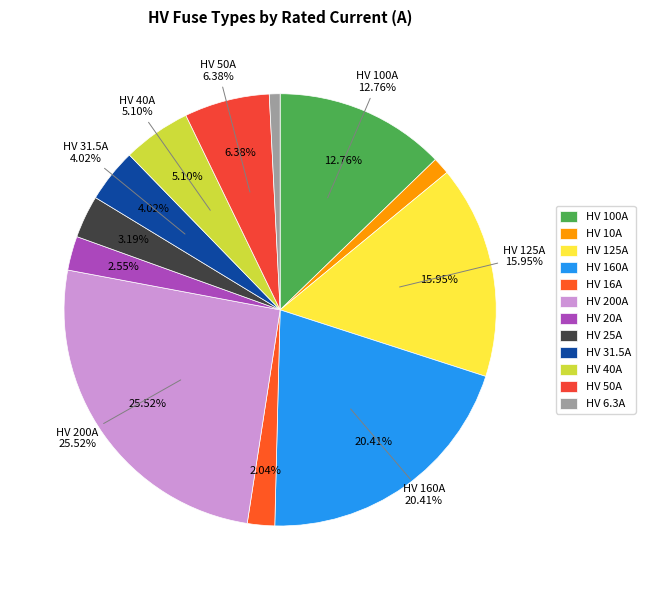

Rank the categories by value from highest to lowest.

HV 200A, HV 160A, HV 125A, HV 100A, HV 50A, HV 40A, HV 31.5A, HV 25A, HV 20A, HV 16A, HV 10A, HV 6.3A